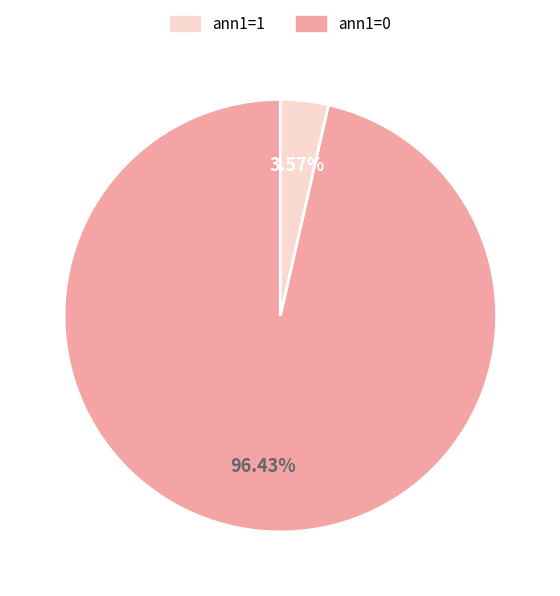

Does any single category account for the majority?

Yes